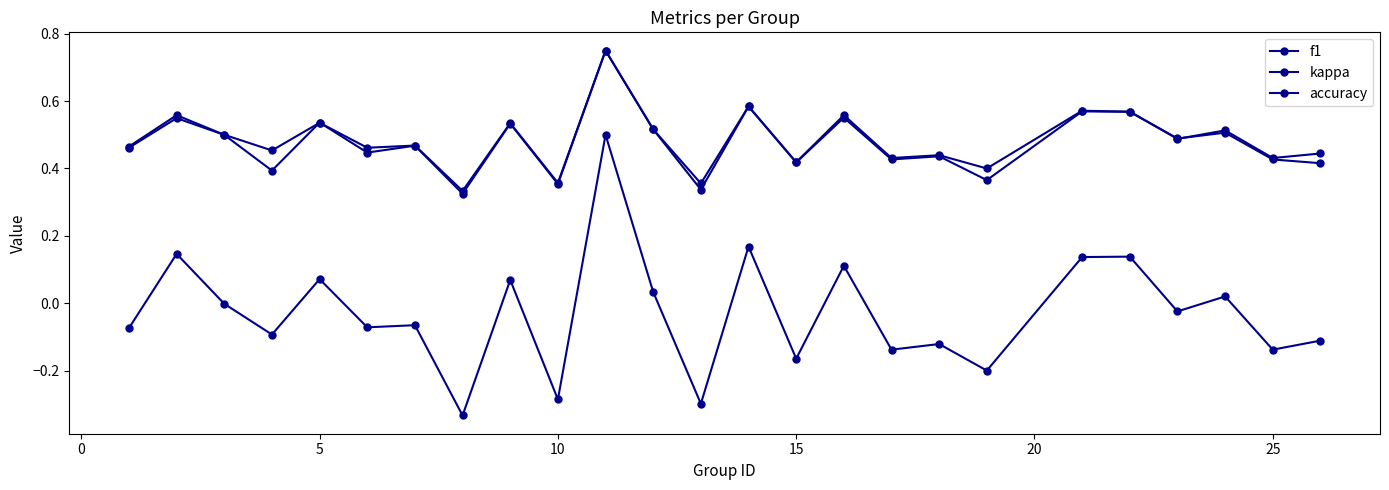

How many categories are shown in the chart?

25